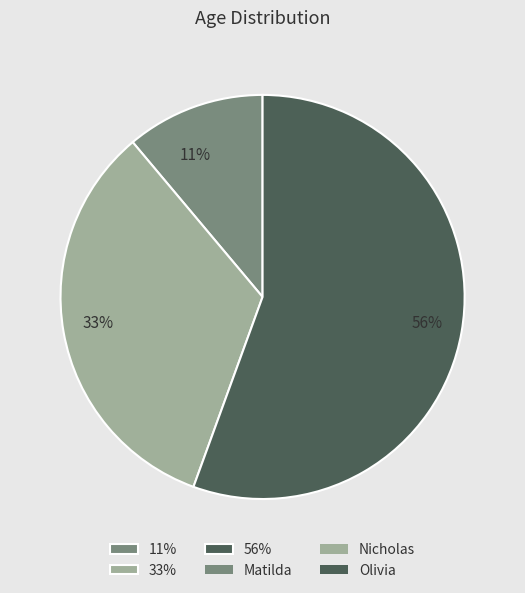

Does any single category account for the majority?

Yes